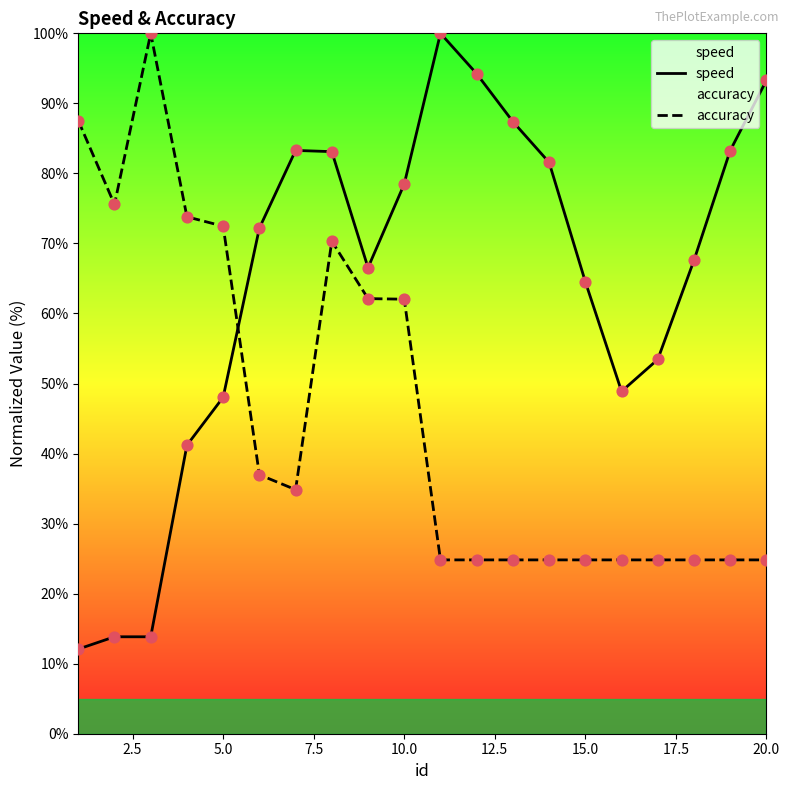

At how many categories does at least one series exceed 38?

20